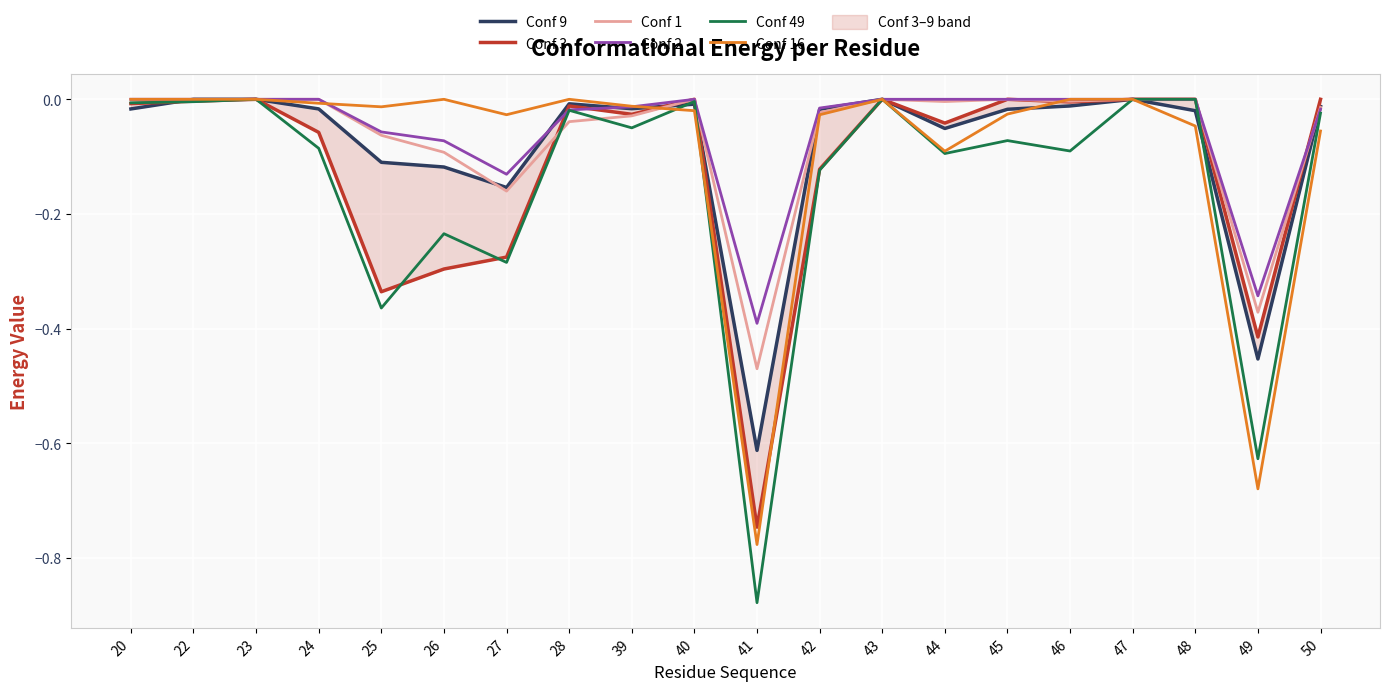

Count the number of data series in this chart.

6